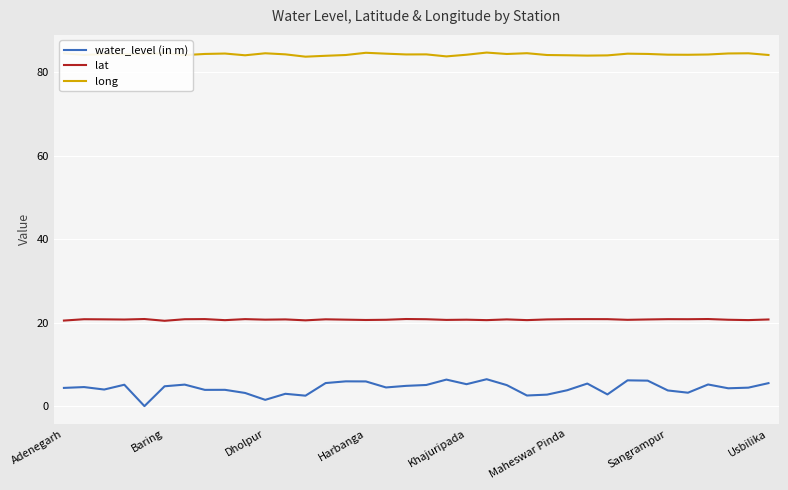

Rank the series by their maximum value, from lowest to highest.

water_level (in m), lat, long